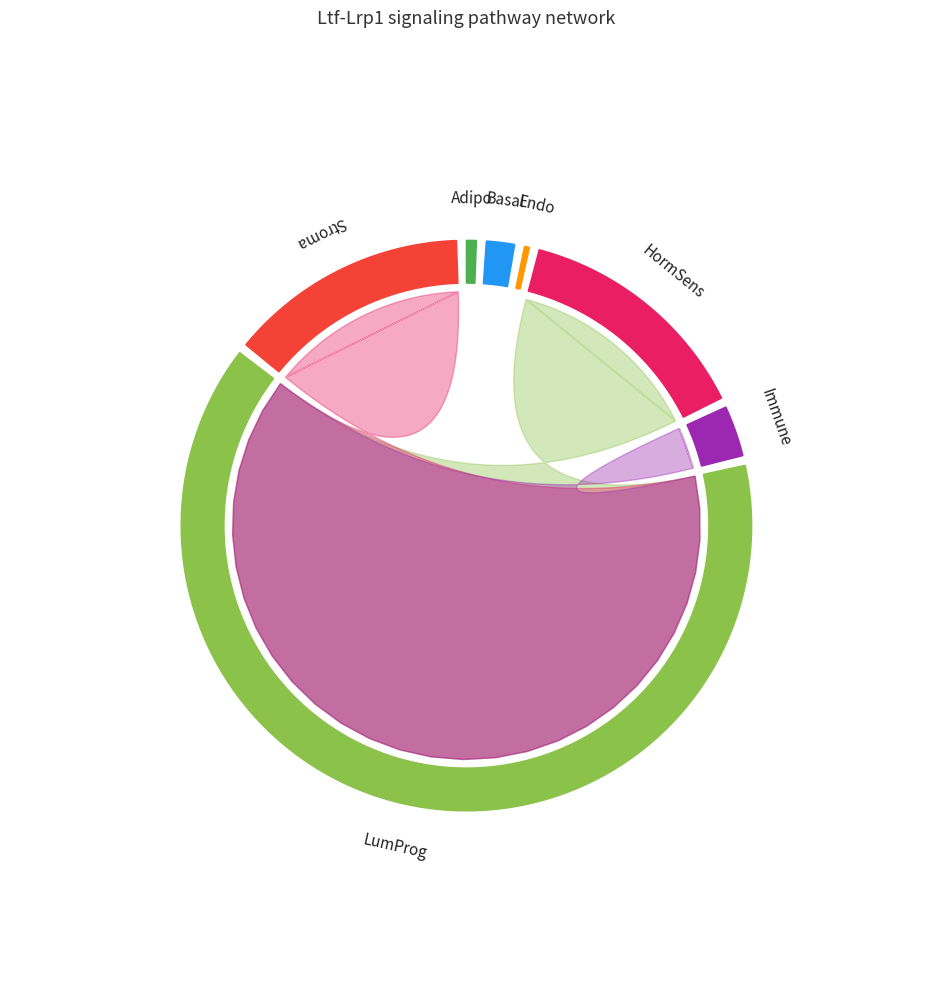

Between Endo and Adipo, which is larger?

Adipo